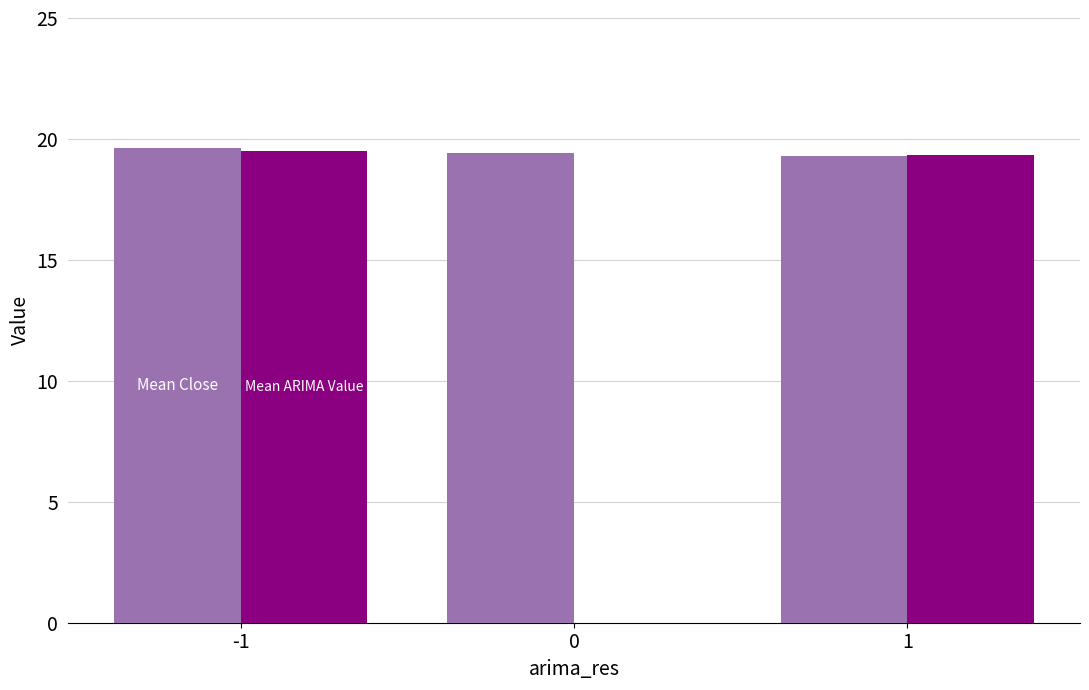

What is the greatest value displayed?

19.6